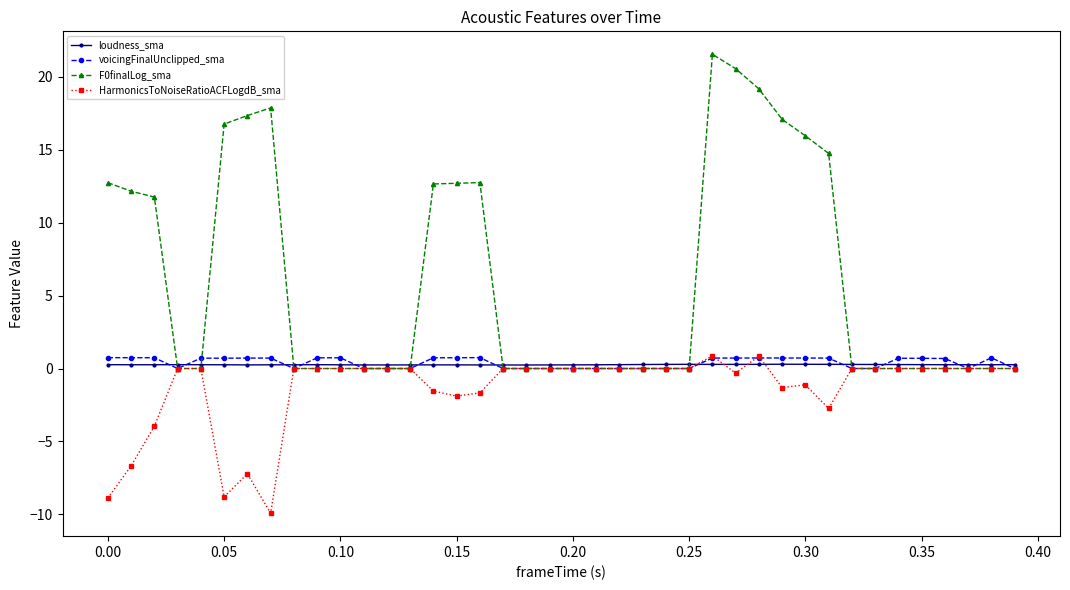

What is the minimum value for HarmonicsToNoiseRatioACFLogdB_sma?

-9.9